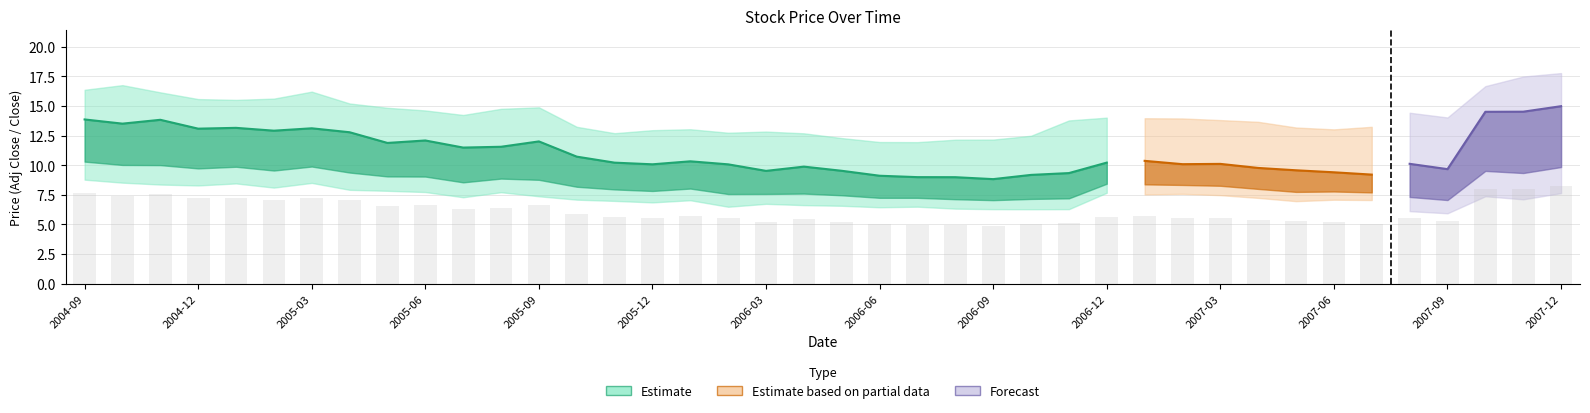

Where does the High series first go above 14?

2004-09